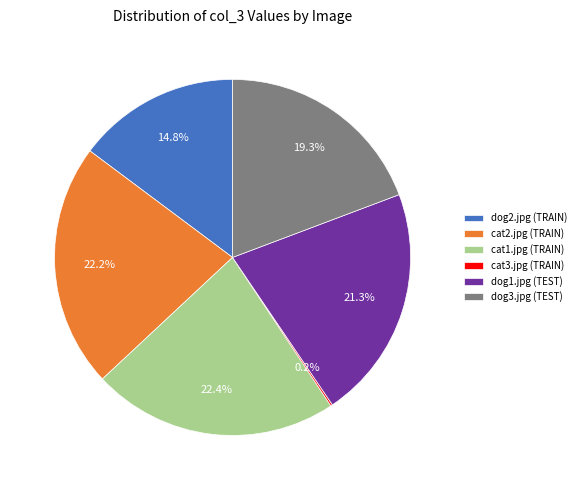

Between cat2.jpg (TRAIN) and dog1.jpg (TEST), which is larger?

cat2.jpg (TRAIN)